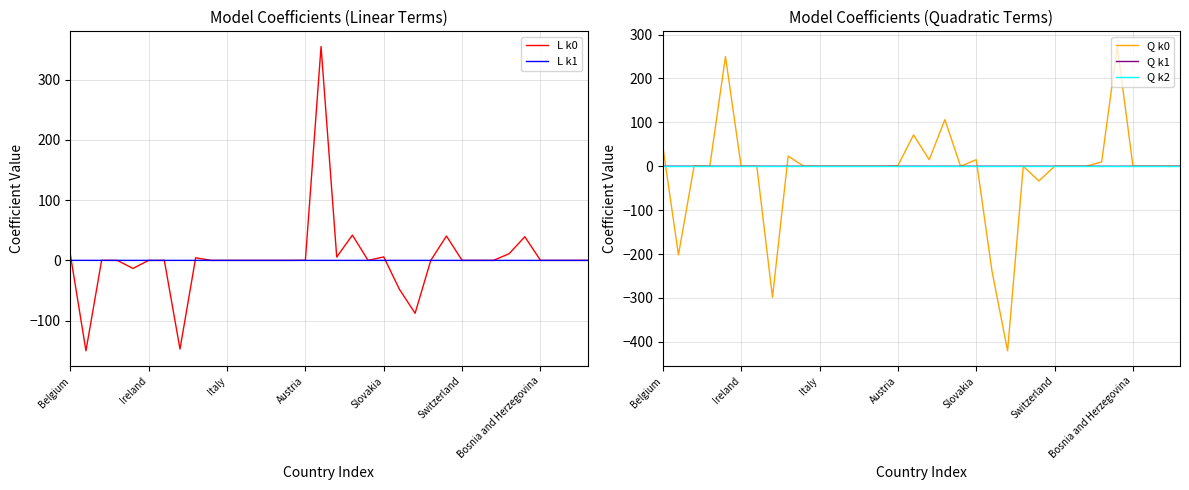

How many intersections are there between Q k1 and Q k0?

4